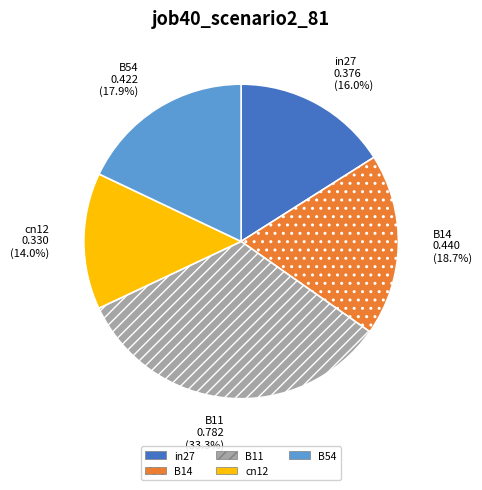

Count the number of slices in the pie.

5